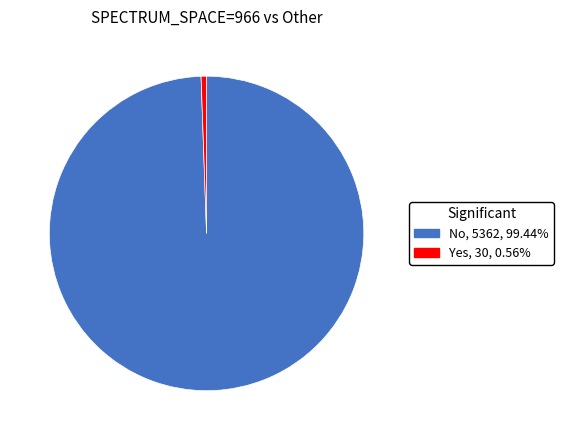

Which slice is the smallest?

Yes